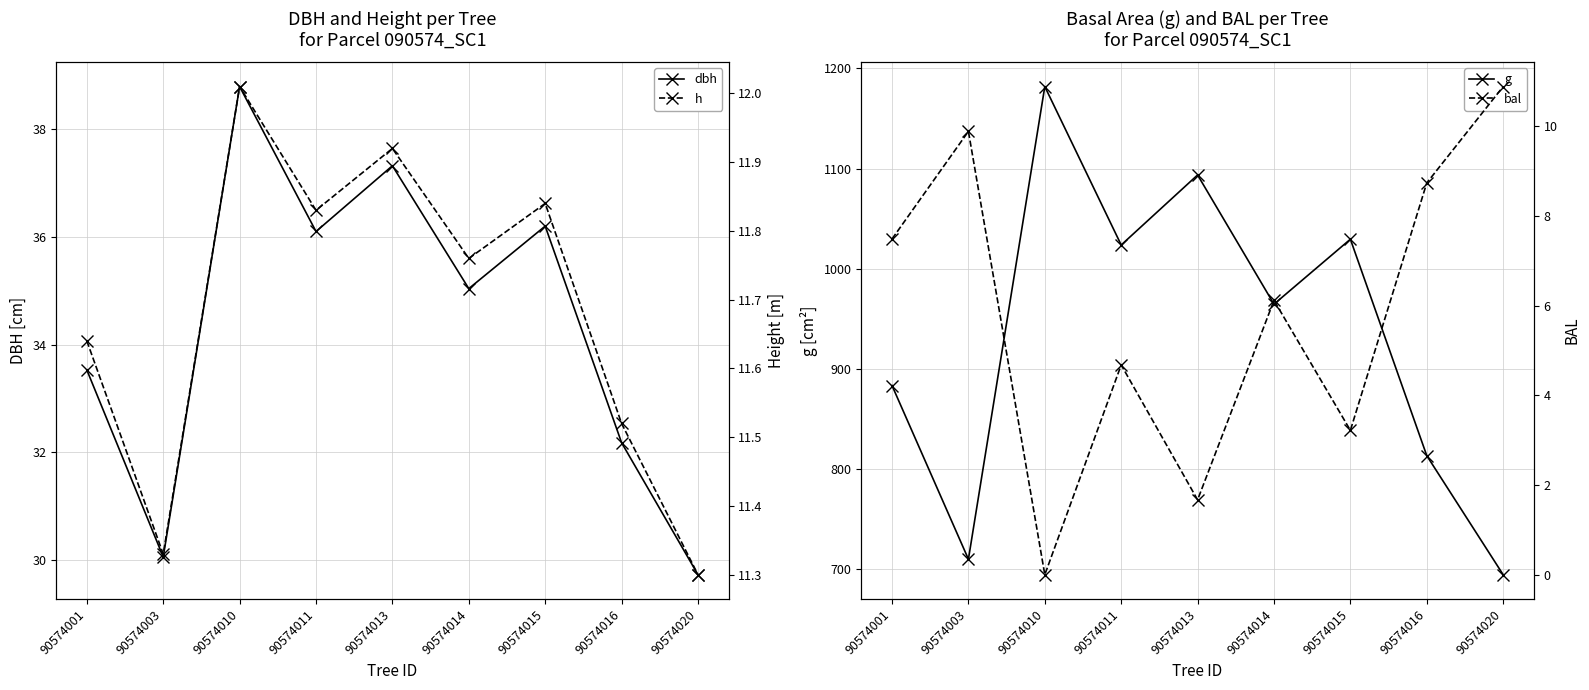

At which category is the sum across all series the highest?

90574010